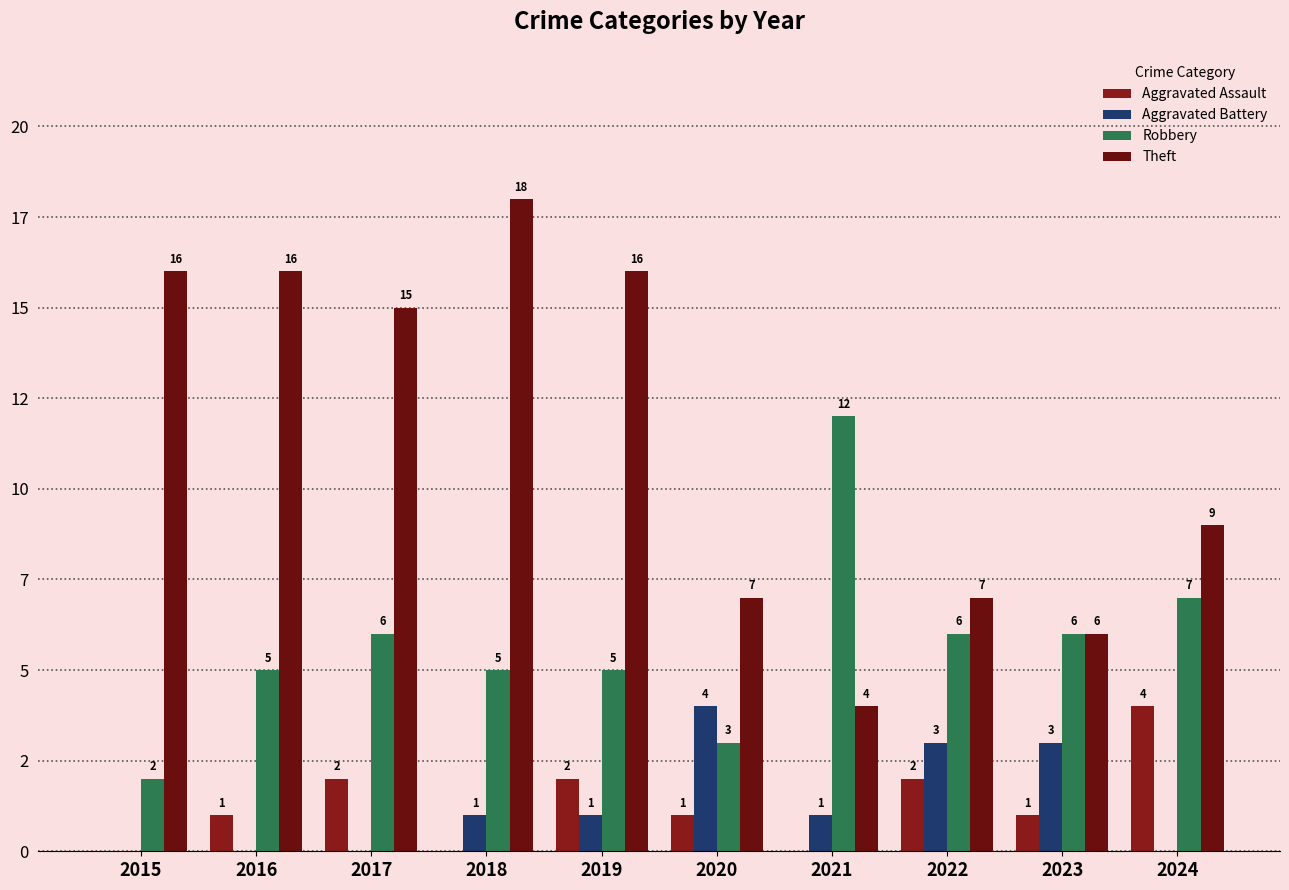

What is the difference between the maximum and minimum values in the Aggravated Battery series?

4